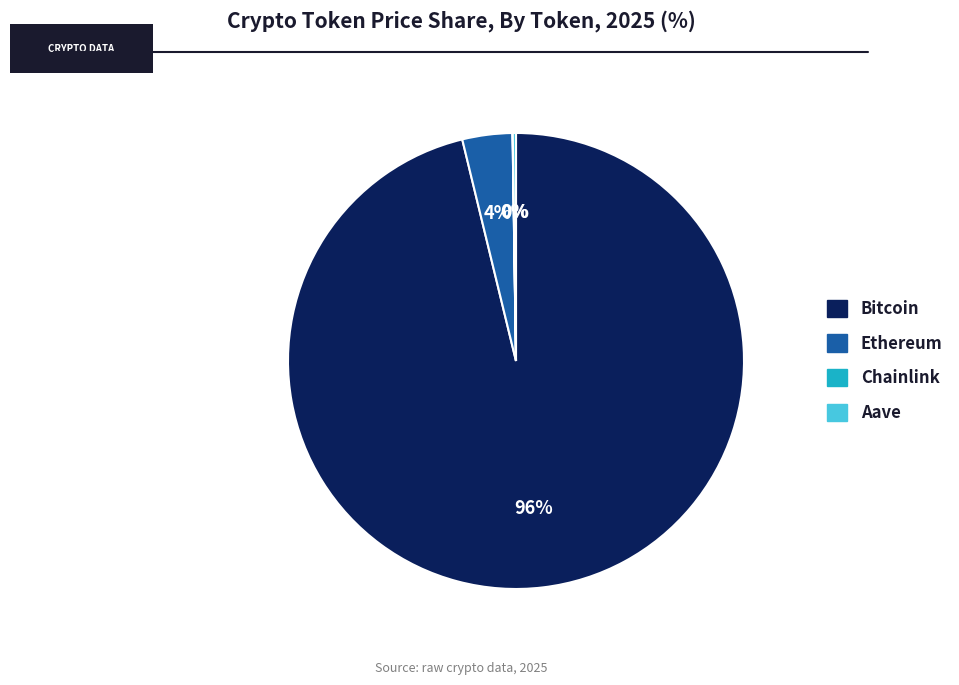

What percentage is the Bitcoin slice, to the nearest percent?

96%